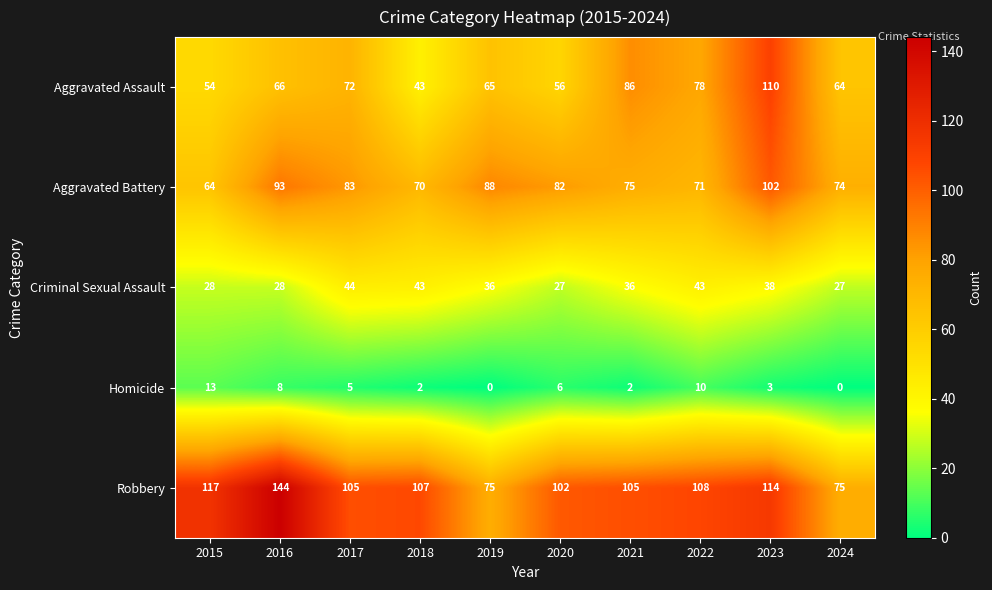

The Homicide series shows 5 at 2024. True or false?

False